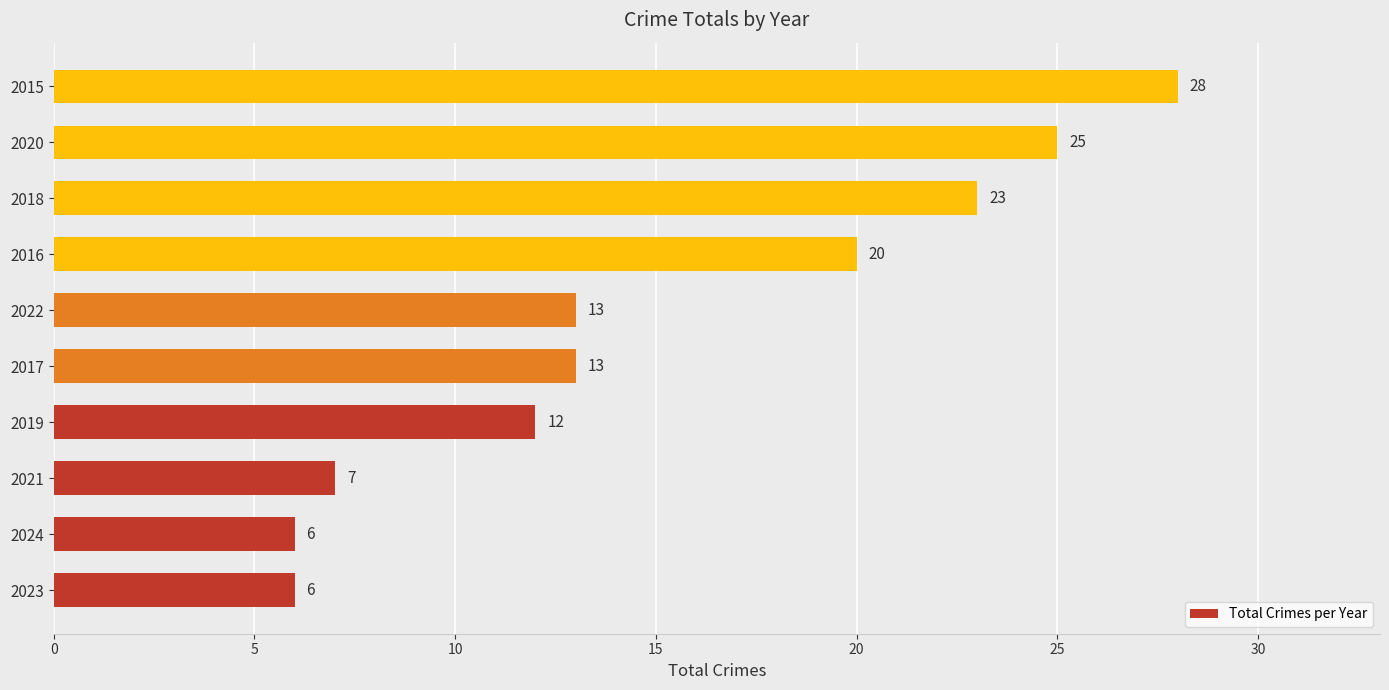

How many bars are there in total?

10